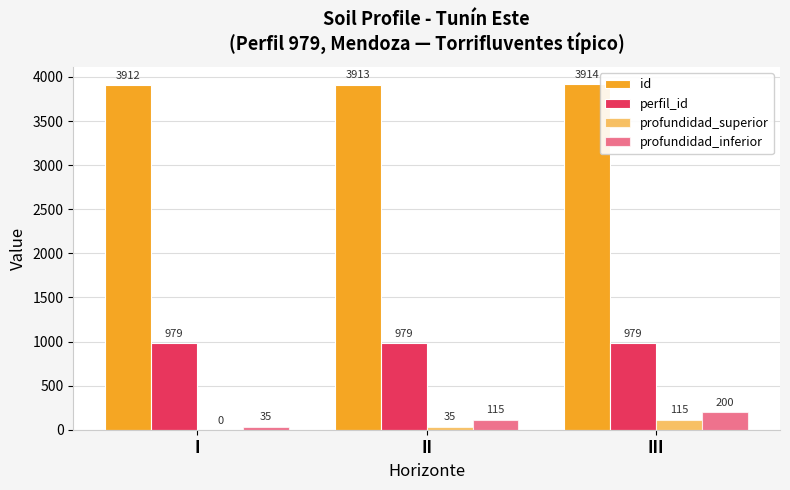

Reading left to right, transcribe all the data shown in this chart.

id: I=3912	II=3913	III=3914
perfil_id: I=979	II=979	III=979
profundidad_superior: I=0	II=35	III=115
profundidad_inferior: I=35	II=115	III=200